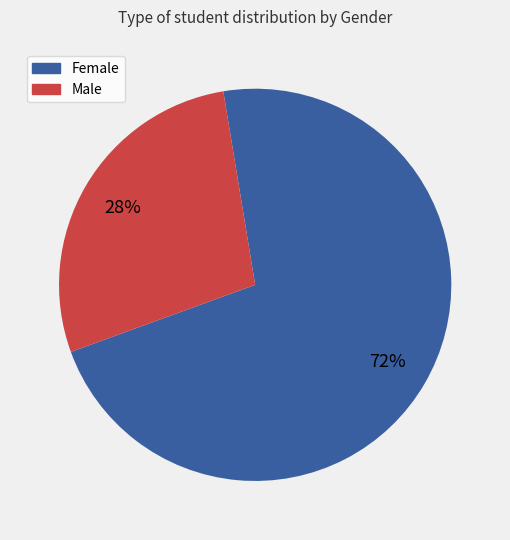

To the nearest percent, what is the average slice percentage?

50%